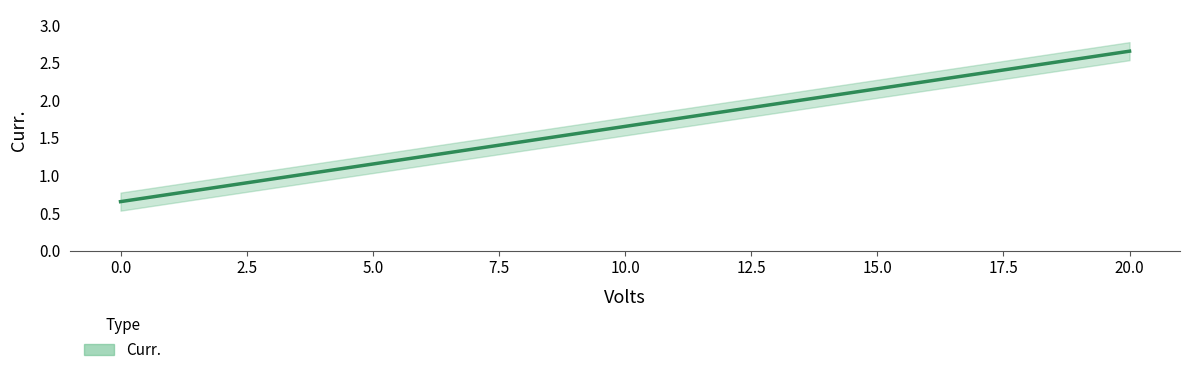

What is the approximate value at 20?

2.6